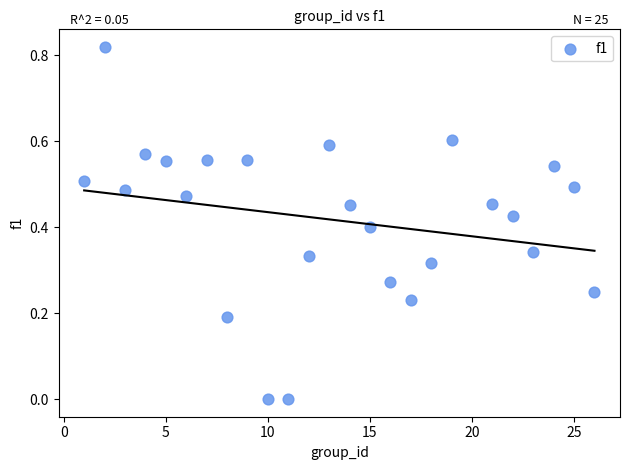

What is the range of X values (max minus min)?

25.0